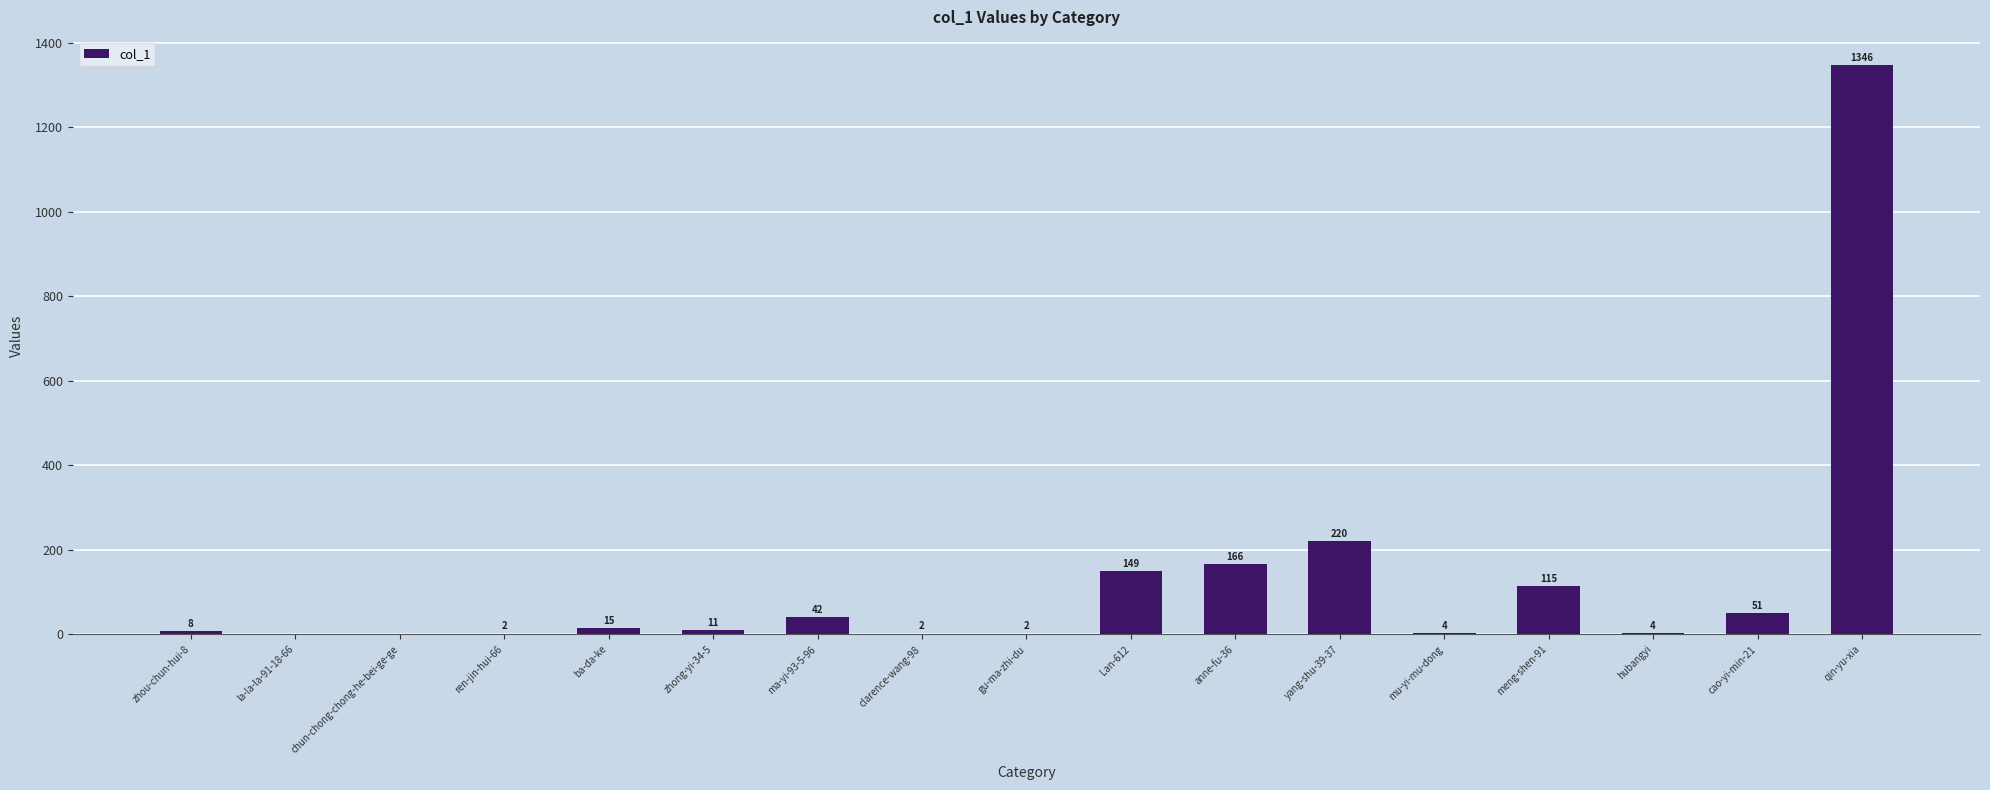

At which label is the value closest to 673?

yang-shu-39-37